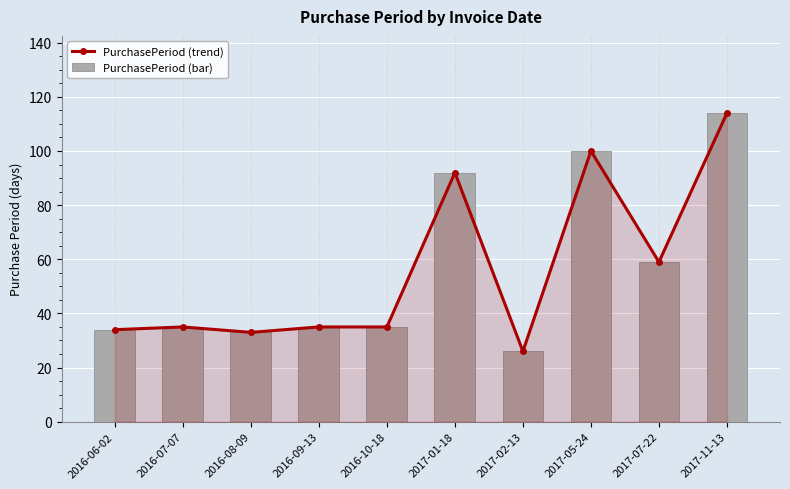

Reading left to right, extract all data points from this chart.

PurchasePeriod (trend): 2016-06-02=34	2016-07-07=35	2016-08-09=33	2016-09-13=35	2016-10-18=35	2017-01-18=92	2017-02-13=26	2017-05-24=100	2017-07-22=59	2017-11-13=114
PurchasePeriod (bar): 2016-06-02=34	2016-07-07=35	2016-08-09=33	2016-09-13=35	2016-10-18=35	2017-01-18=92	2017-02-13=26	2017-05-24=100	2017-07-22=59	2017-11-13=114